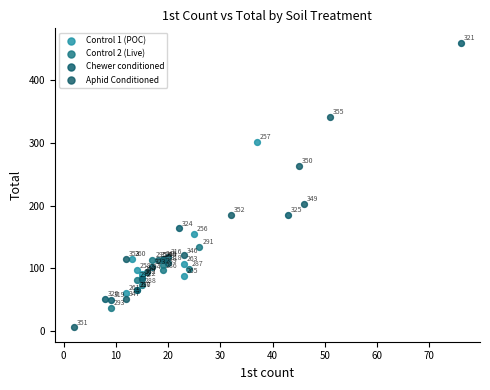

Which series reaches the maximum Y coordinate?

Chewer conditioned